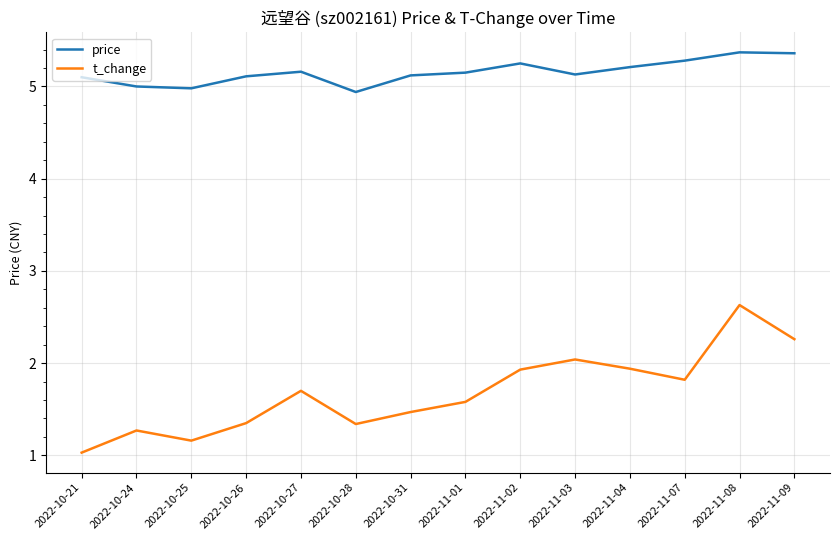

Count the number of data series in this chart.

2